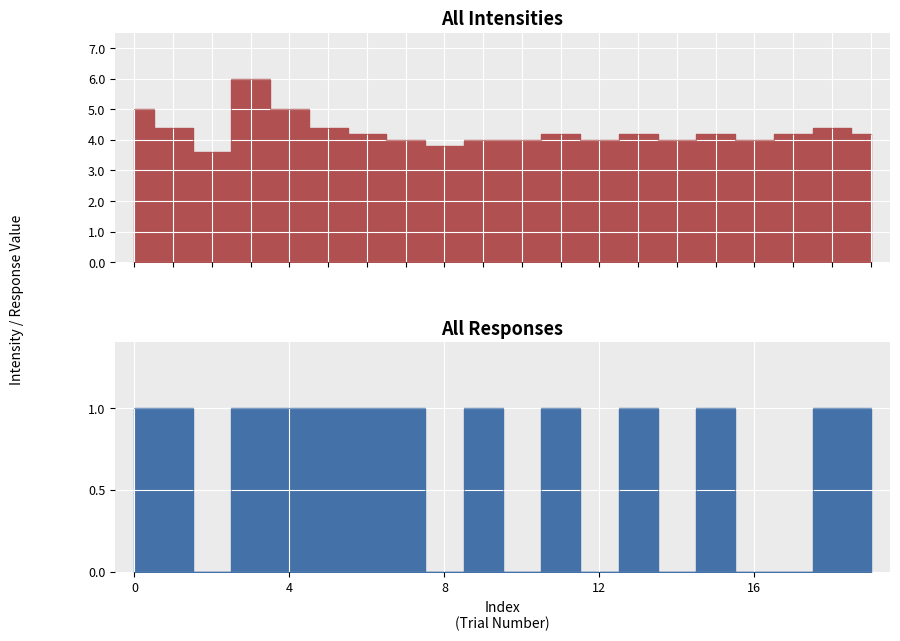

At which category is the sum across all series the highest?

3